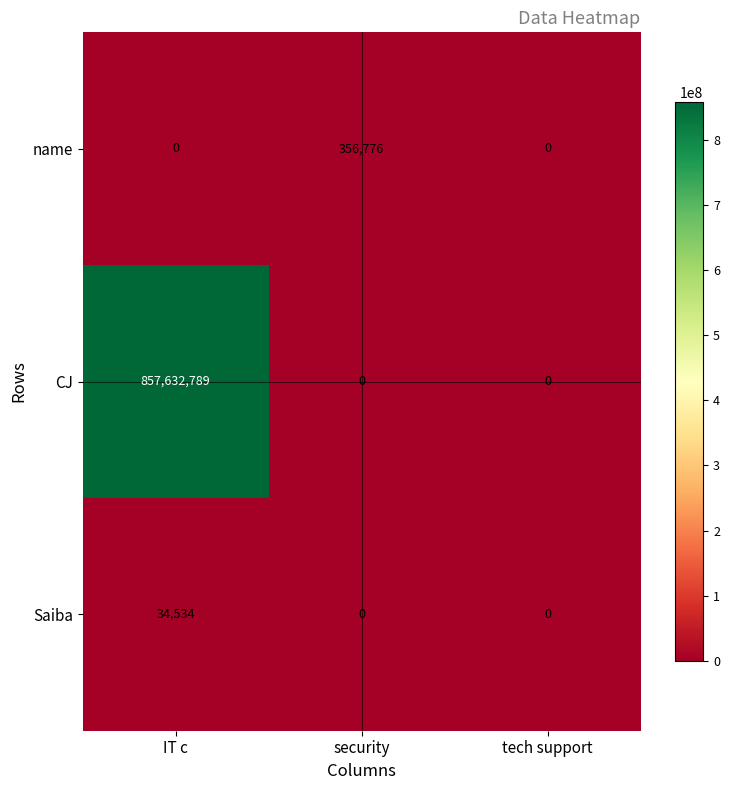

What is the sum of the name values at security and IT c?

356776